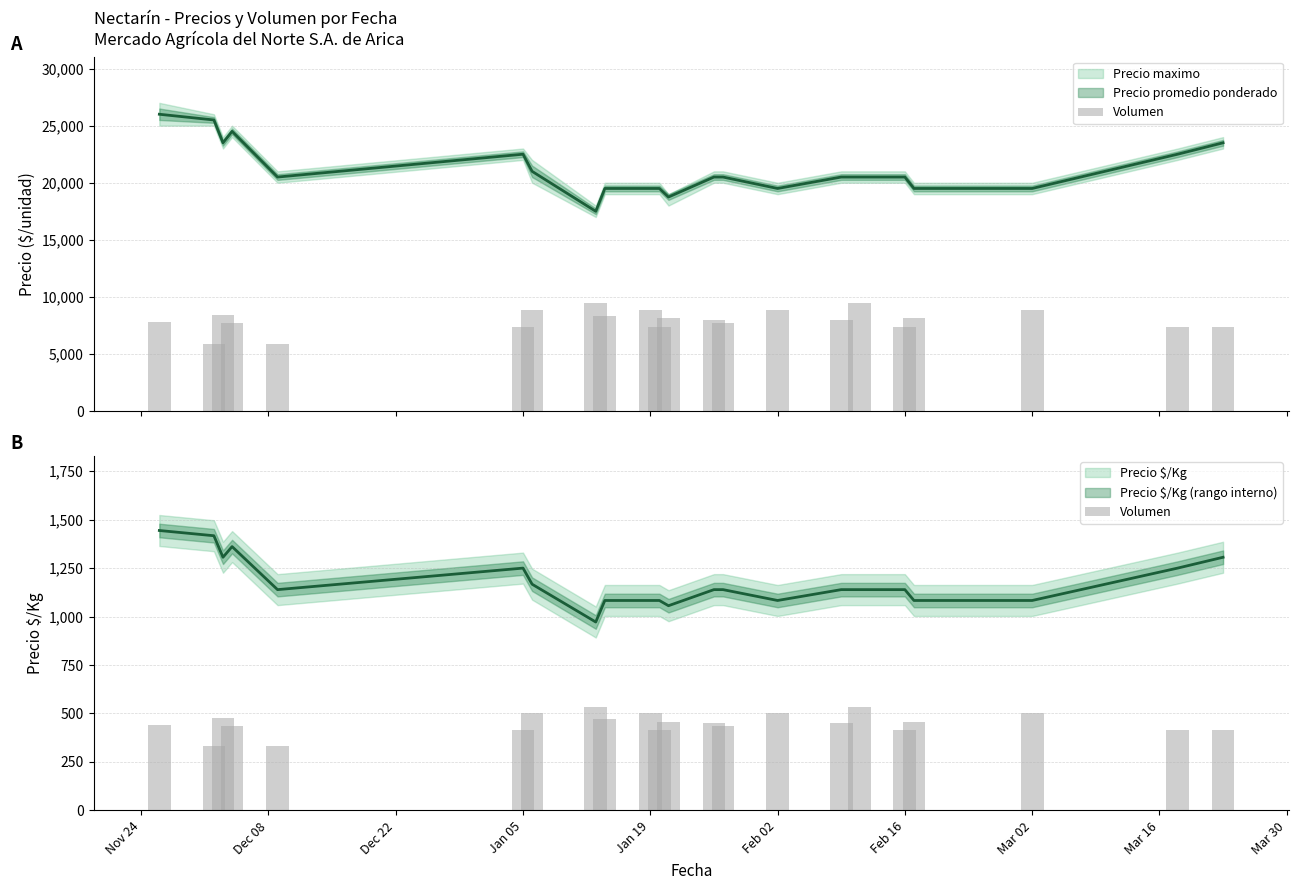

Which category has the lowest value across all series?

Dec 08